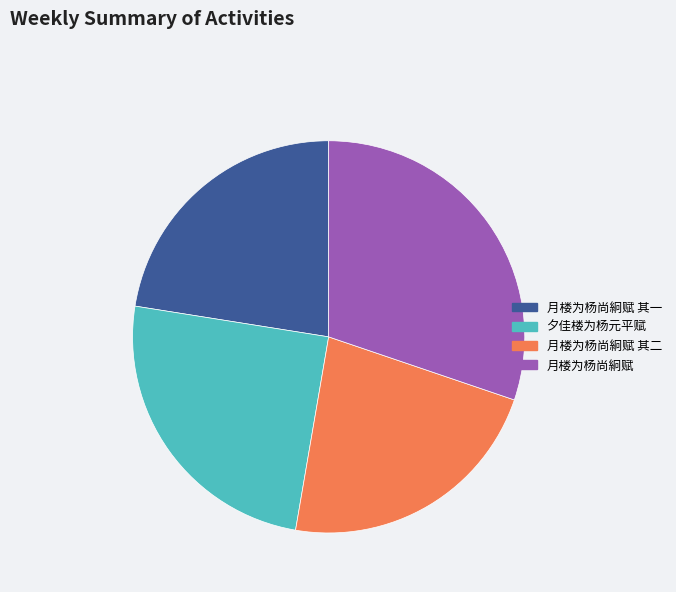

Combined, do 夕佳楼为杨元平赋 and 月楼为杨尚絅赋 account for over 50%?

Yes